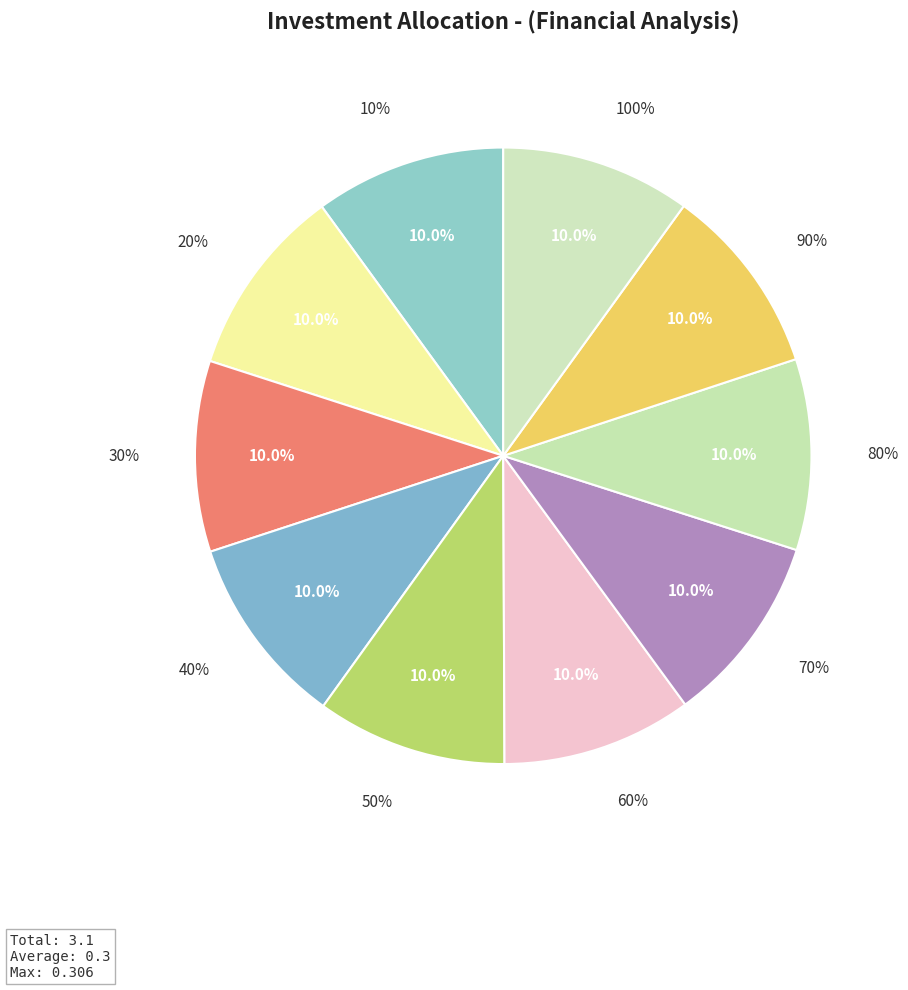

True or false: 100% accounts for 10% of the total.

True